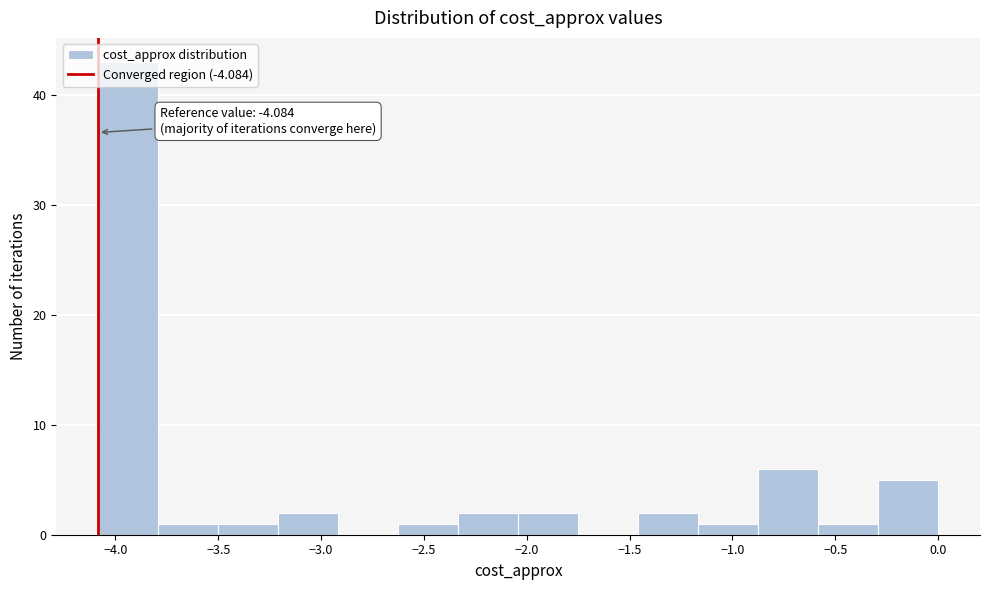

Which range on the x-axis has the tallest bar?

-4.10 to -3.80